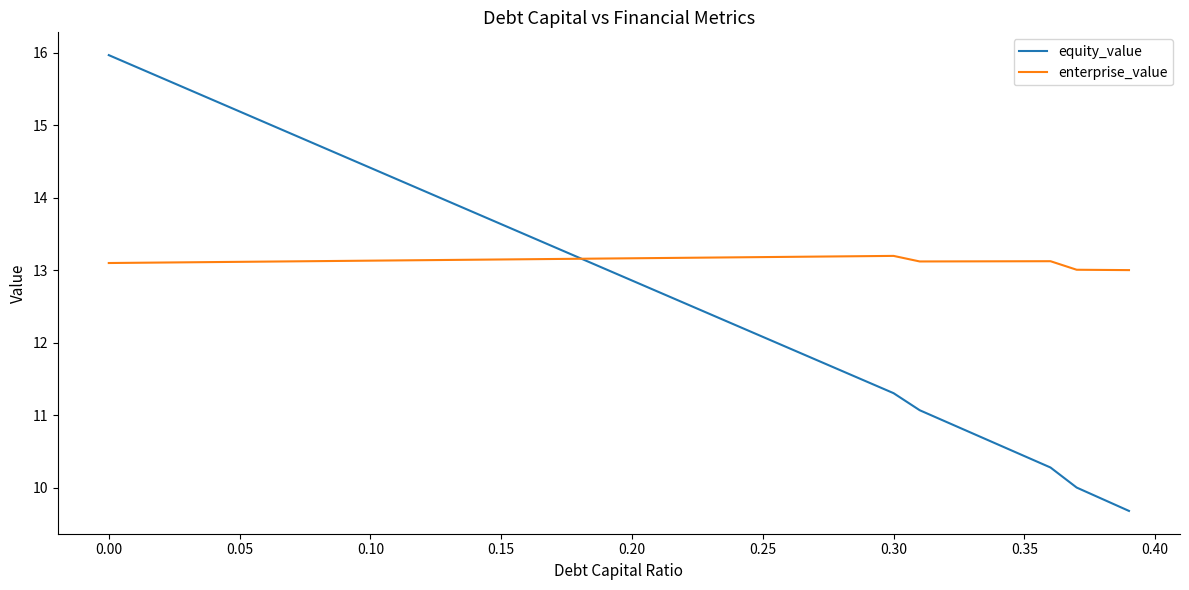

How many values in the equity_value series are below 13?

20